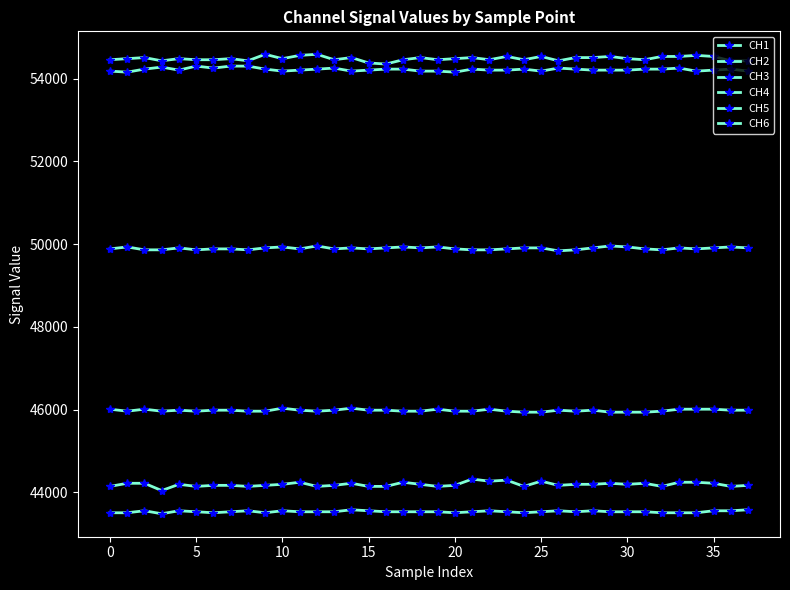

Is this an area chart (filled region under the line)?

No